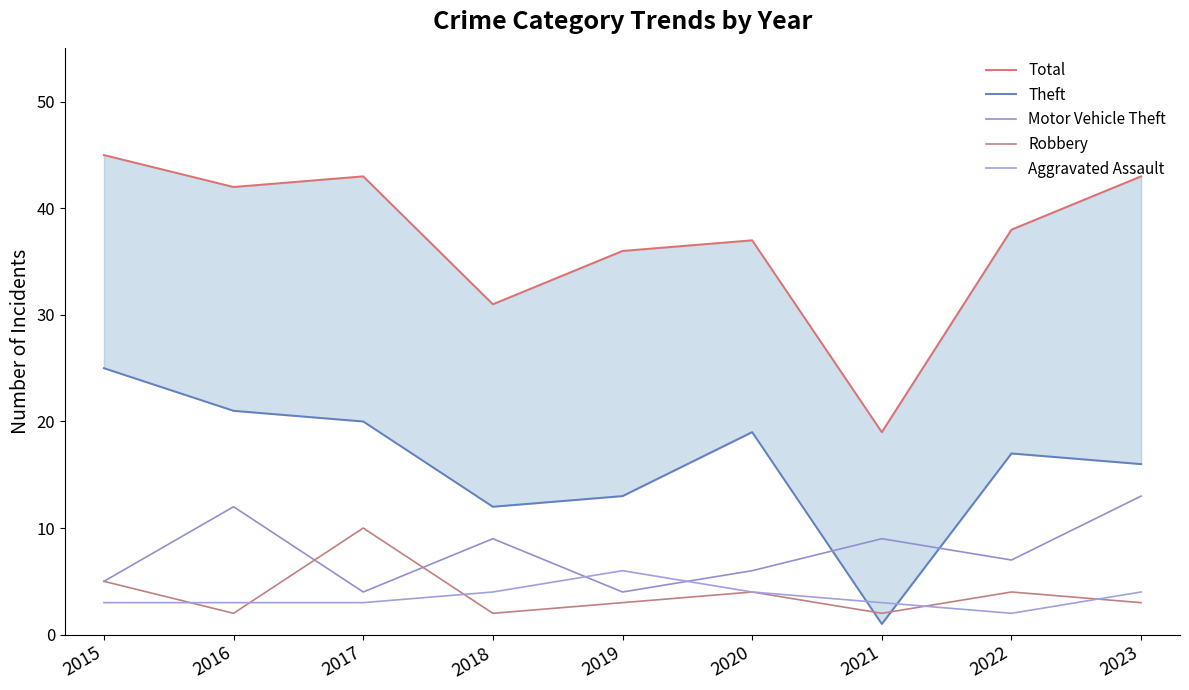

How many series are shown in this chart?

5